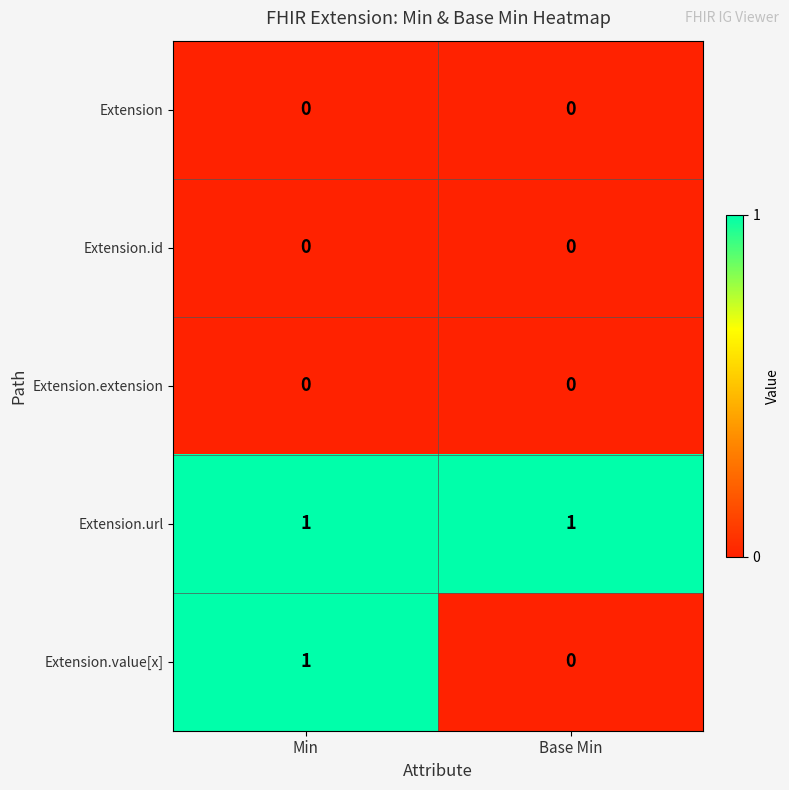

At which category is the sum across all series the highest?

Min